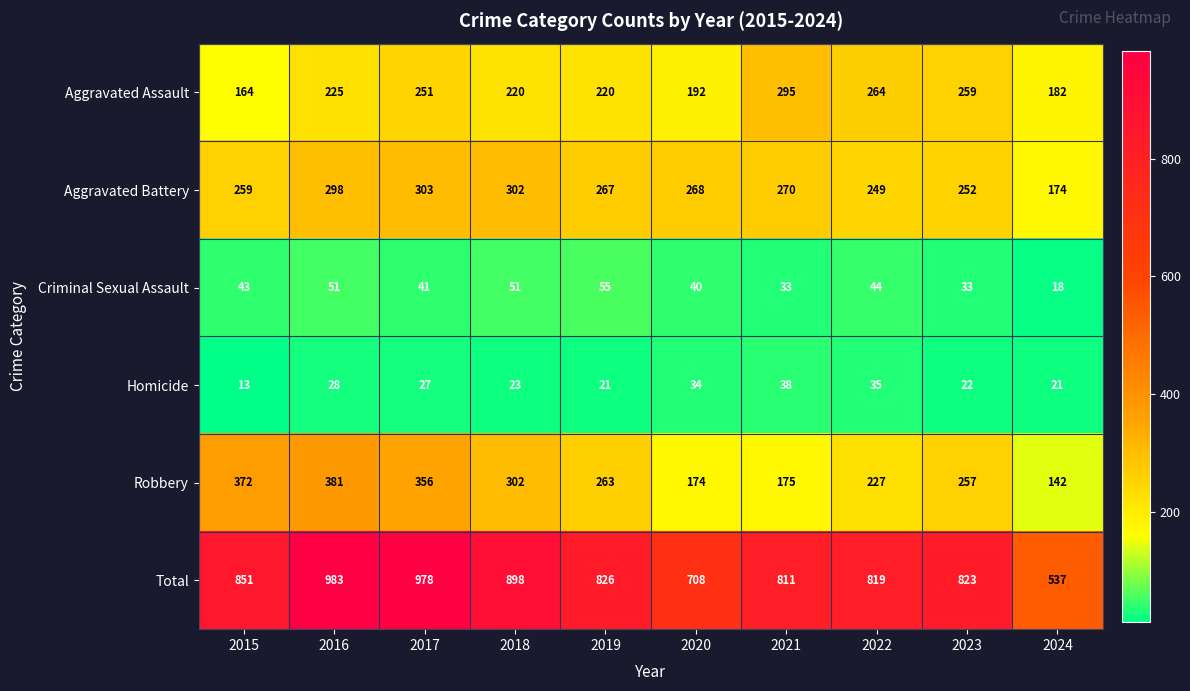

Is it true that Total equals 1350 at 2015?

False